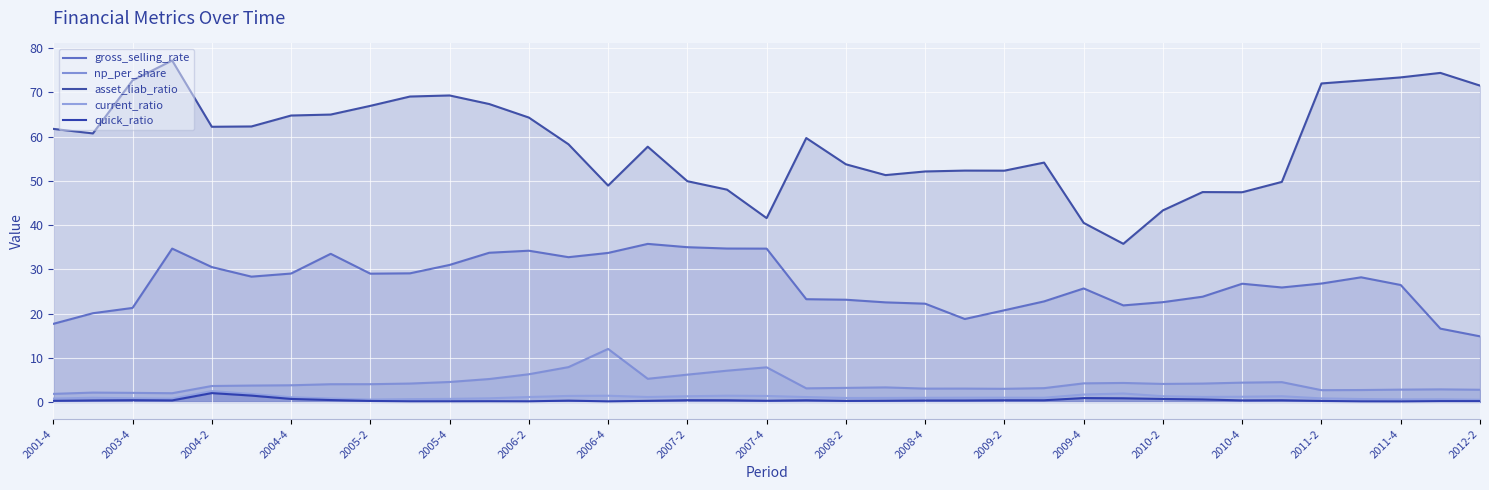

At which label does np_per_share reach its minimum?

2001-4